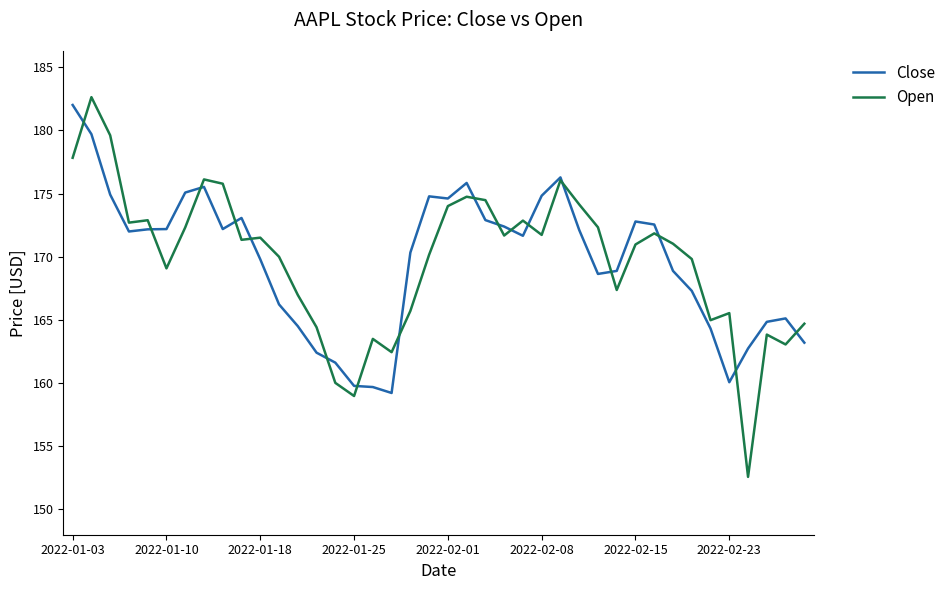

Which series has the widest spread of values?

Open